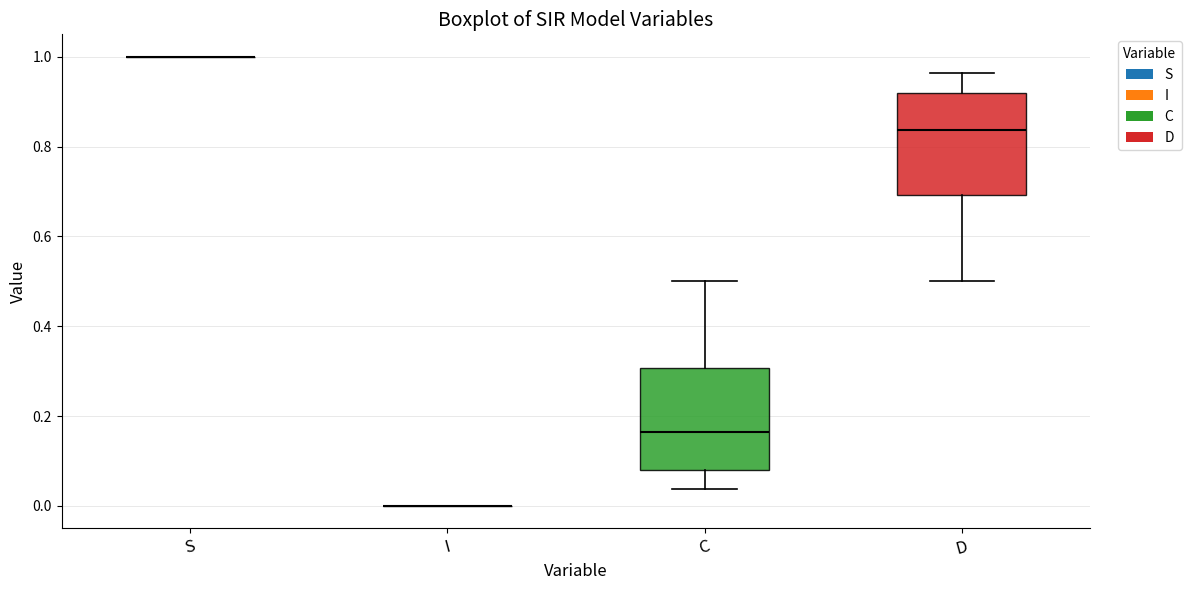

Reading left to right, transcribe this box plot: for each box, give where its median line is, the range the box spans, and where its two whiskers end, as read against the y-axis. The values are not printed on the chart, so give them approximately, as read against the axis.

S: box collapsed to a line at 1.00, whiskers 1.00 to 1.00
I: box collapsed to a line at 0.00, whiskers 0.00 to 0.00
C: median 0.16, box 0.08 to 0.30, whiskers 0.04 to 0.50
D: median 0.84, box 0.70 to 0.92, whiskers 0.50 to 0.96